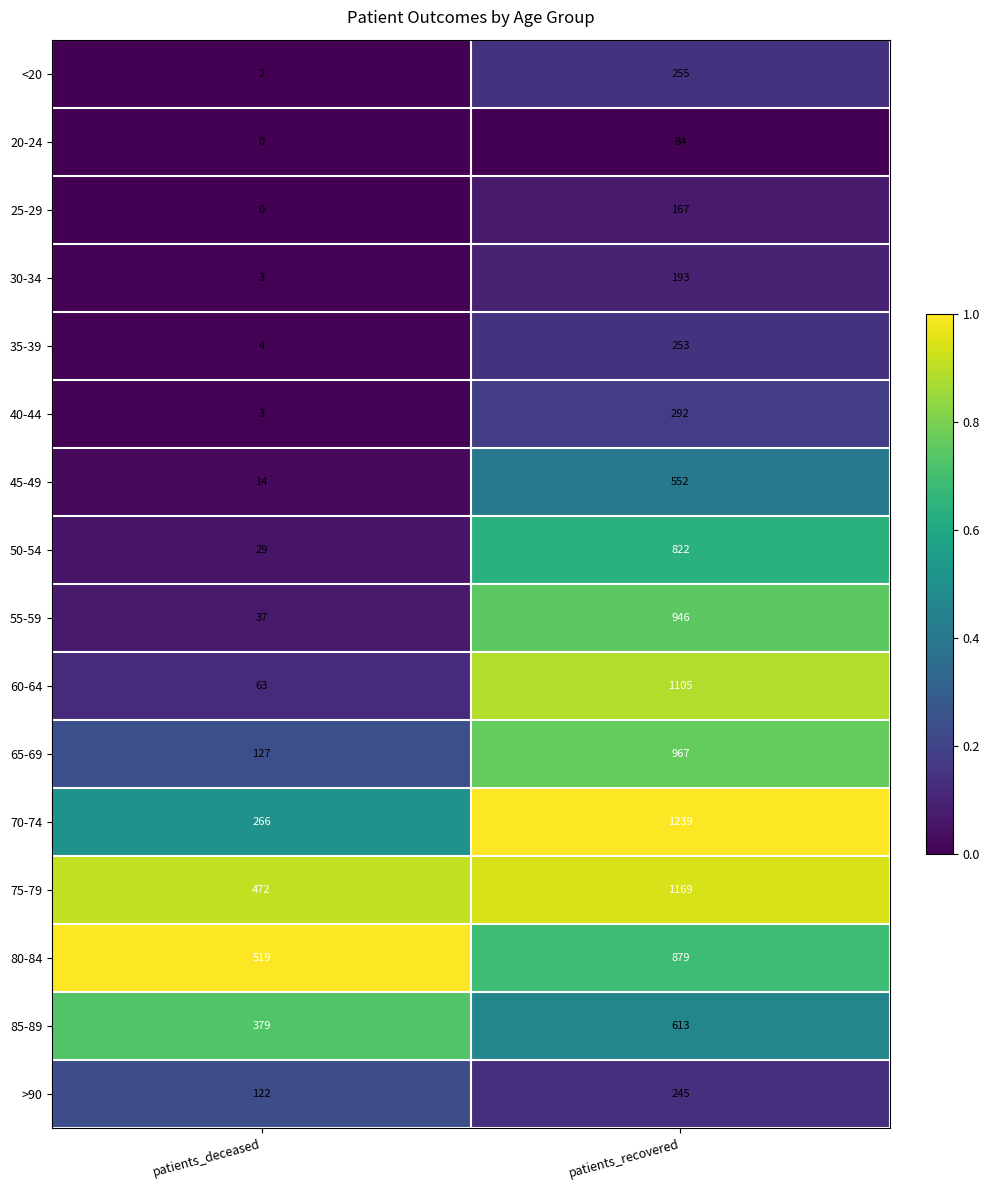

What is the maximum value shown in the chart?

1239